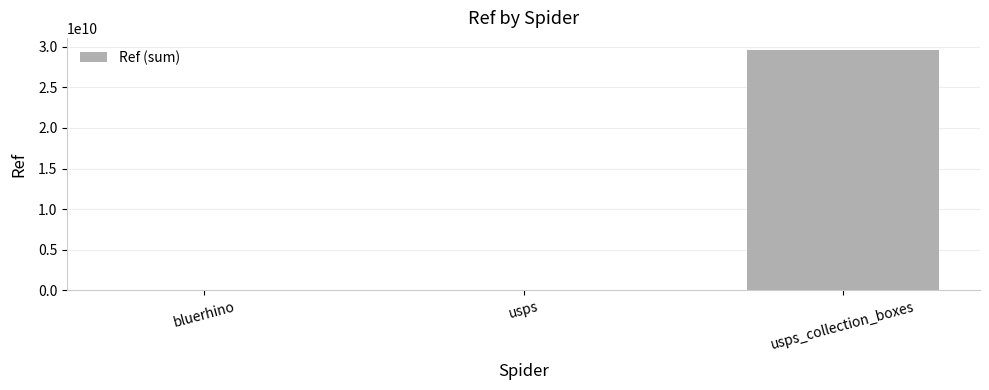

Between usps_collection_boxes and bluerhino, which is larger?

usps_collection_boxes